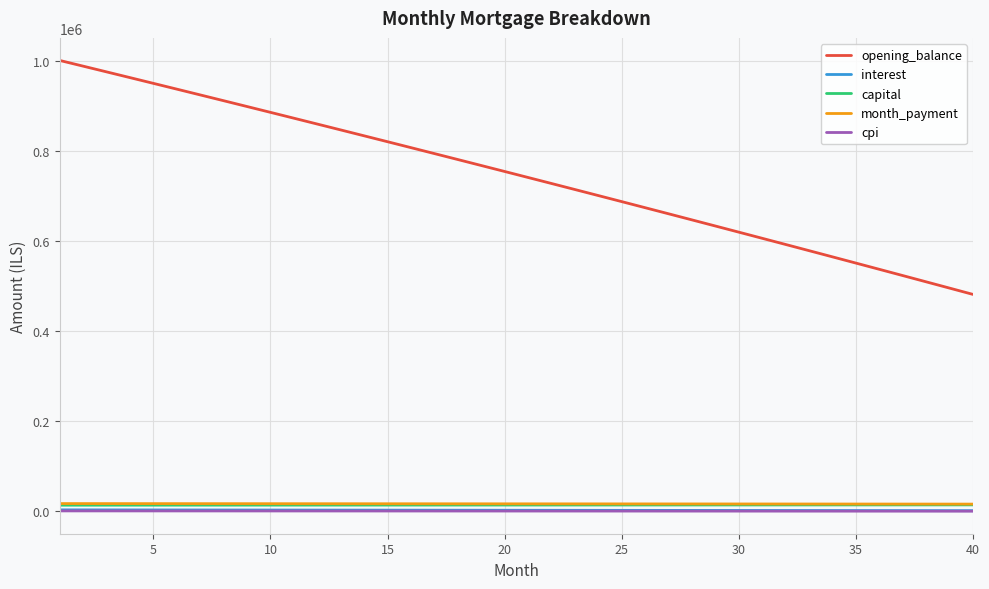

True or false: cpi and month_payment intersect in this chart.

False